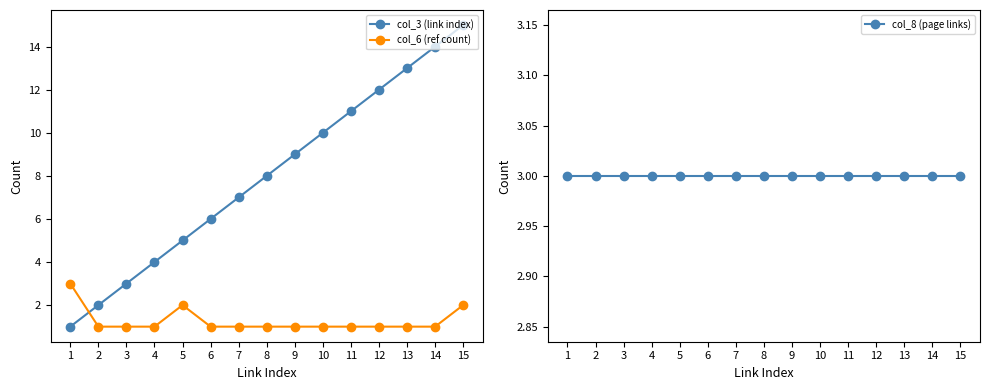

Reading right to left, what are all the values shown in this chart?

col_3 (link index): 15=15	14=14	13=13	12=12	11=11	10=10	9=9	8=8	7=7	6=6	5=5	4=4	3=3	2=2	1=1
col_6 (ref count): 15=2	14=1	13=1	12=1	11=1	10=1	9=1	8=1	7=1	6=1	5=2	4=1	3=1	2=1	1=3
col_8 (page links): 15=3	14=3	13=3	12=3	11=3	10=3	9=3	8=3	7=3	6=3	5=3	4=3	3=3	2=3	1=3